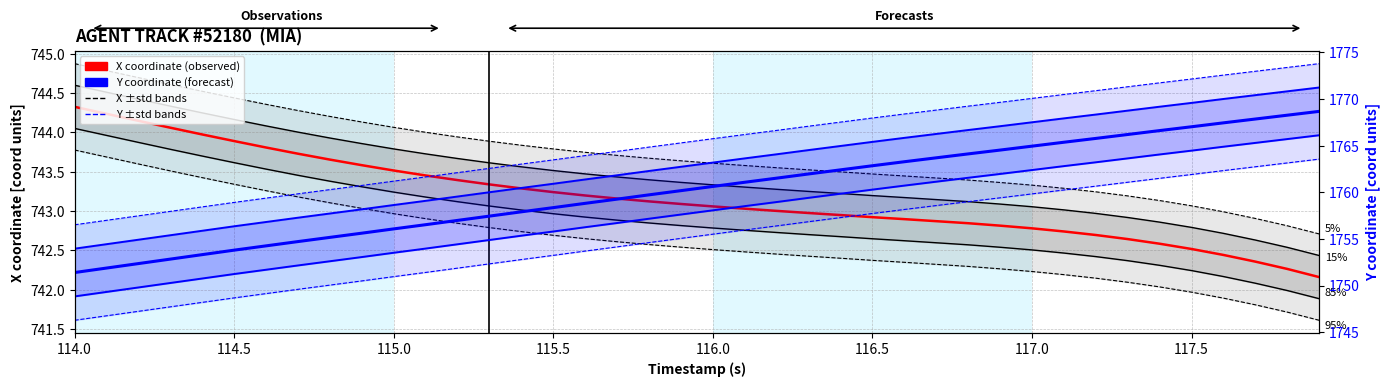

How many lines are shown in the chart?

2